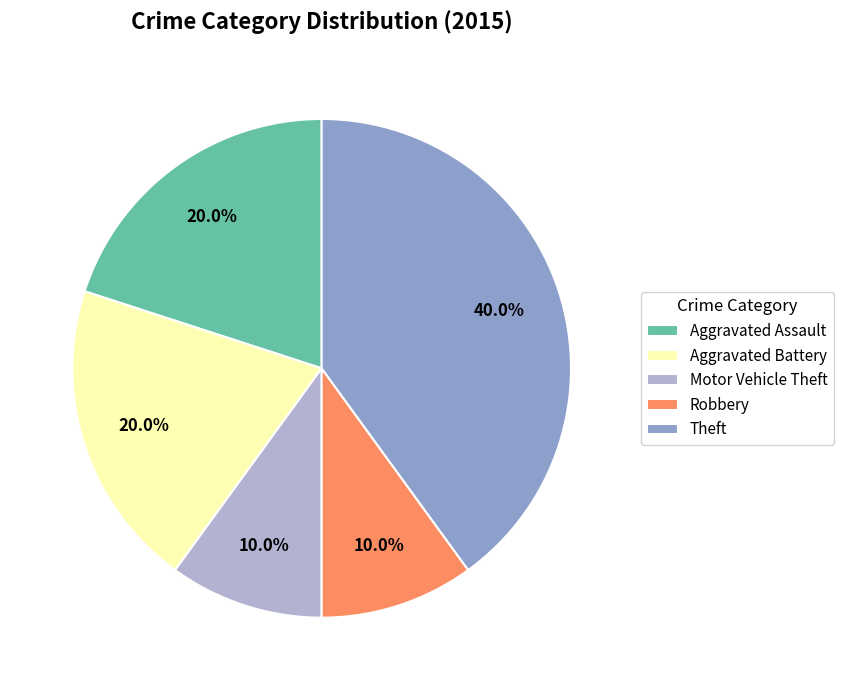

What percentage do Theft and Motor Vehicle Theft together represent?

50.0%